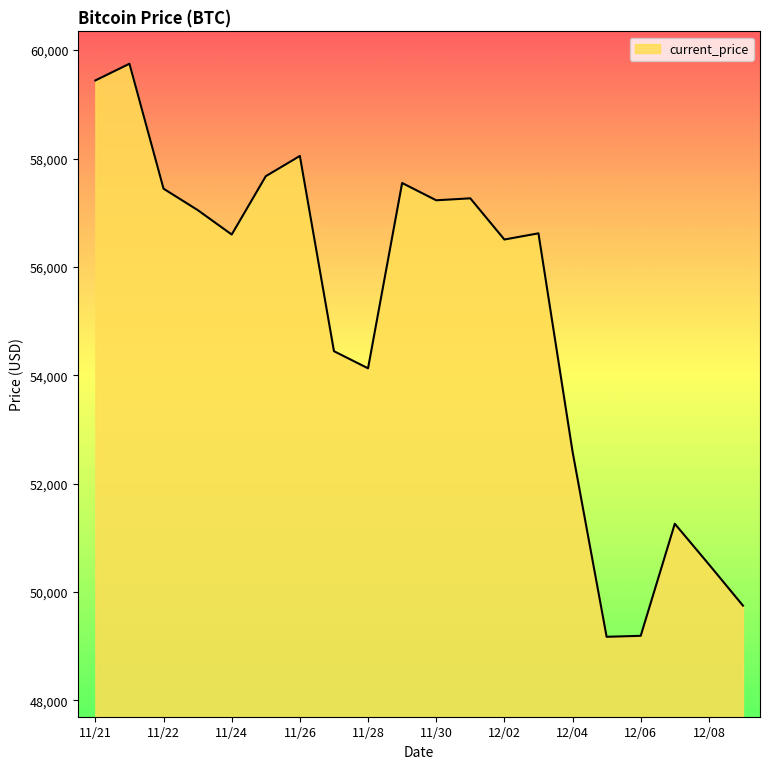

What is the difference between the maximum and minimum values?

10576